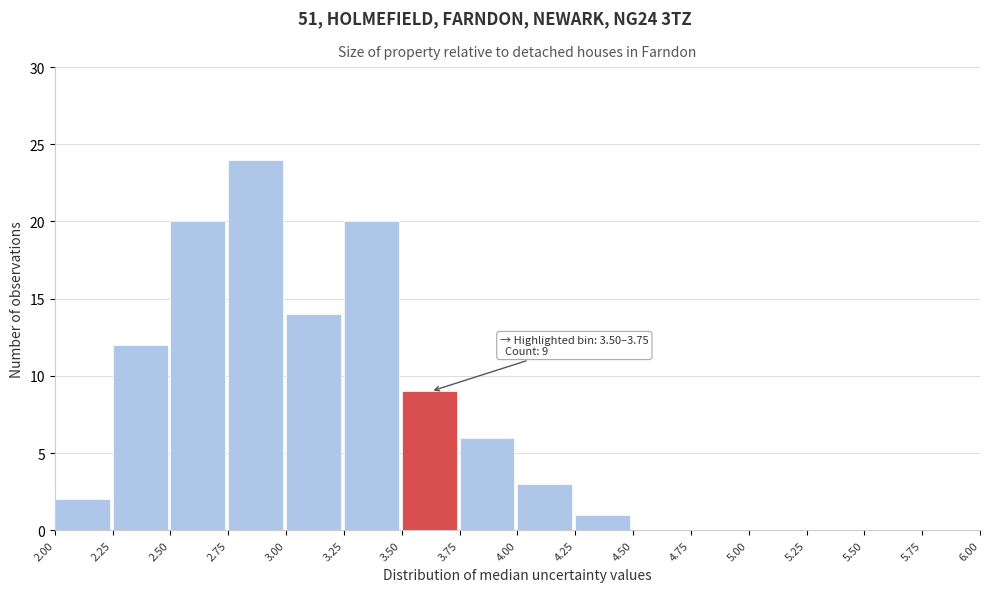

Over which range of the x-axis is the bar tallest?

2.75 to 3.00